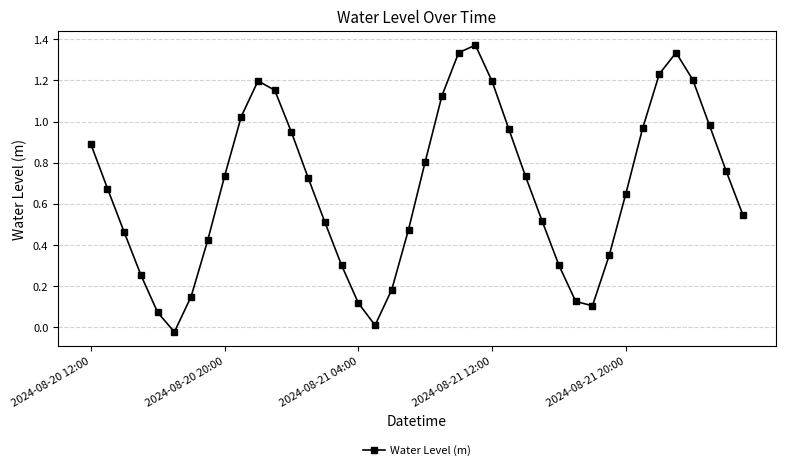

How many interior local peaks (higher than both neighbors) does the data have?

3